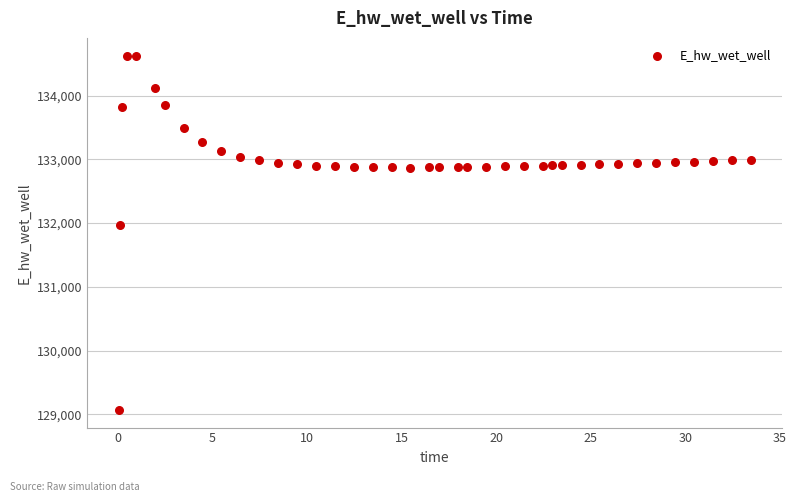

What is the range of Y values (max minus min)?

5557.7